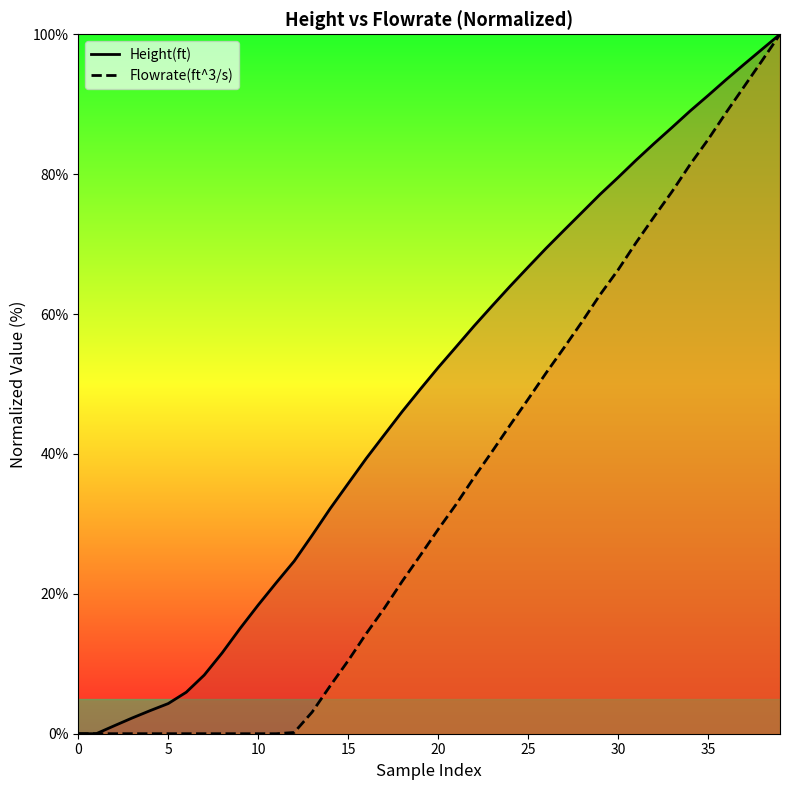

Where is Height(ft) nearest to the value 50?

19